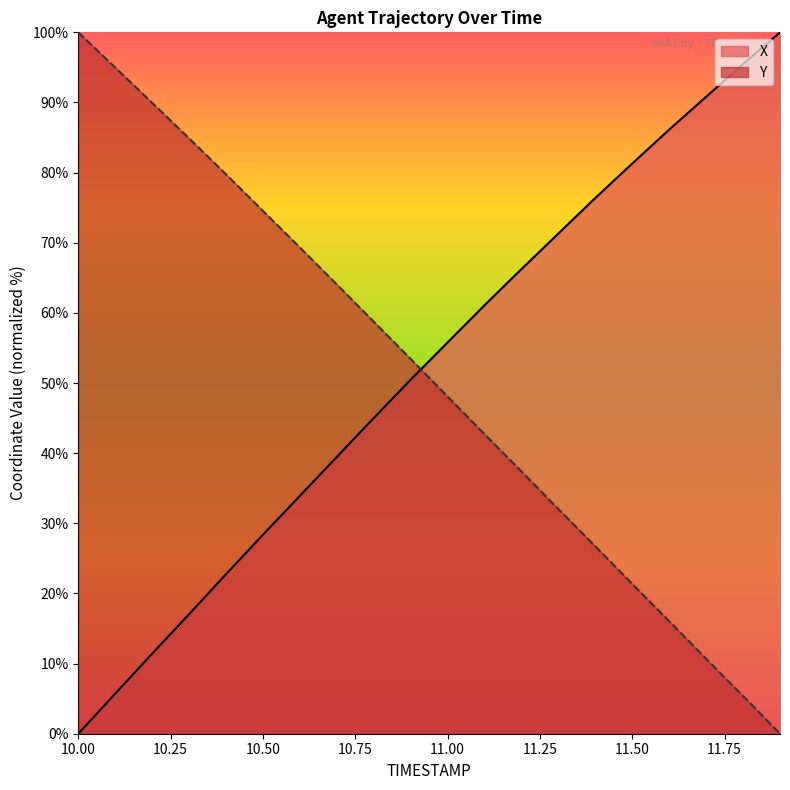

What value does the Y series have at 11.7?

10.7